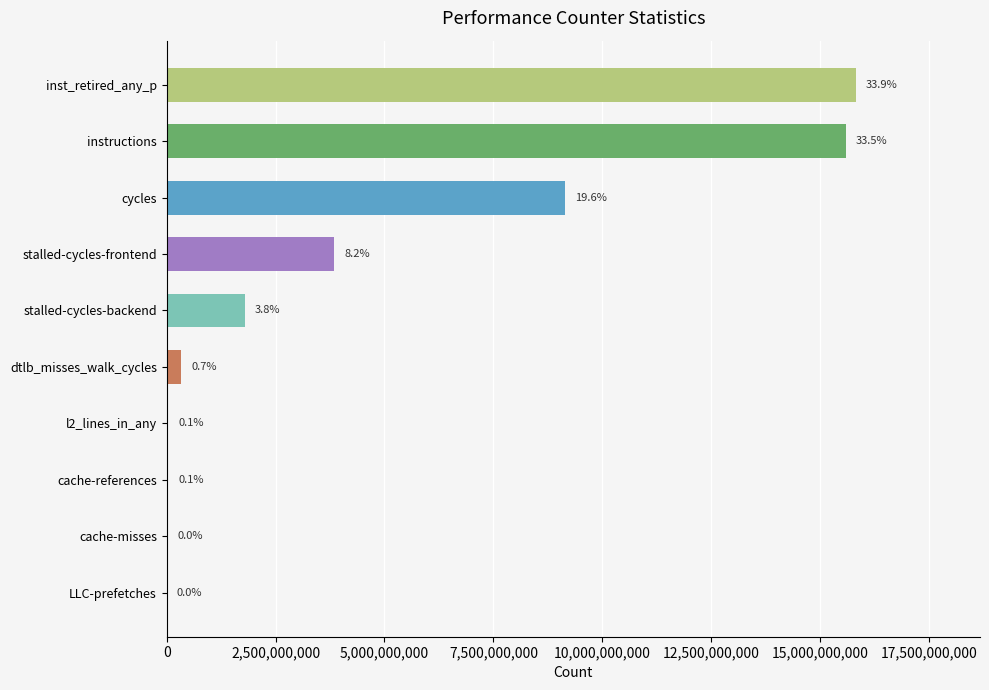

Are the bars horizontal?

Yes